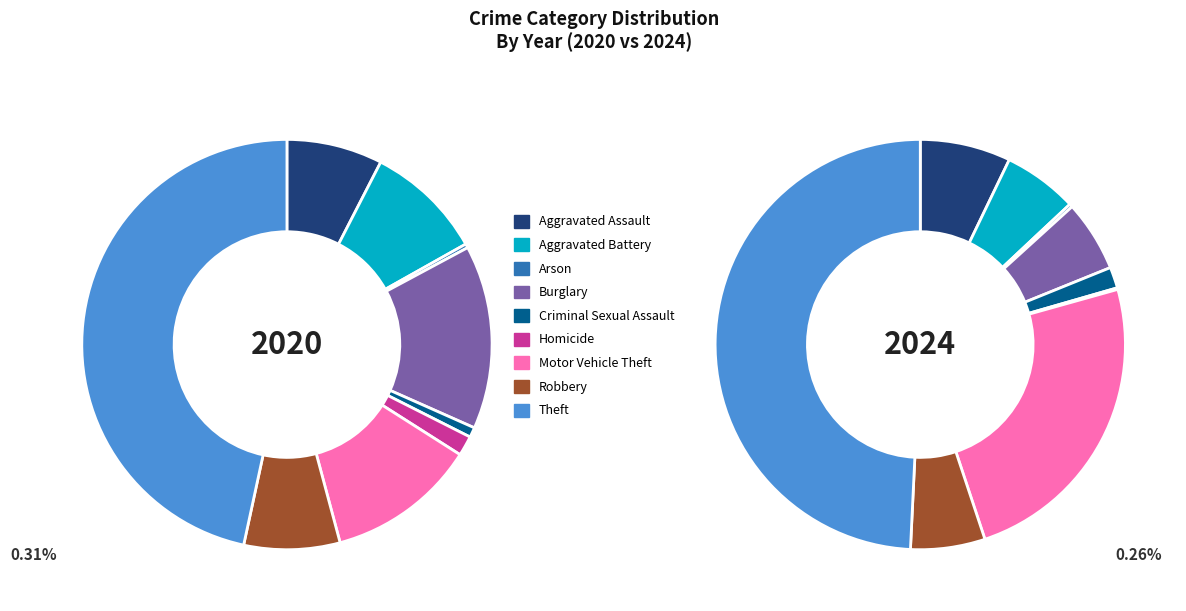

Is it true that 7 is 8% of the pie?

True